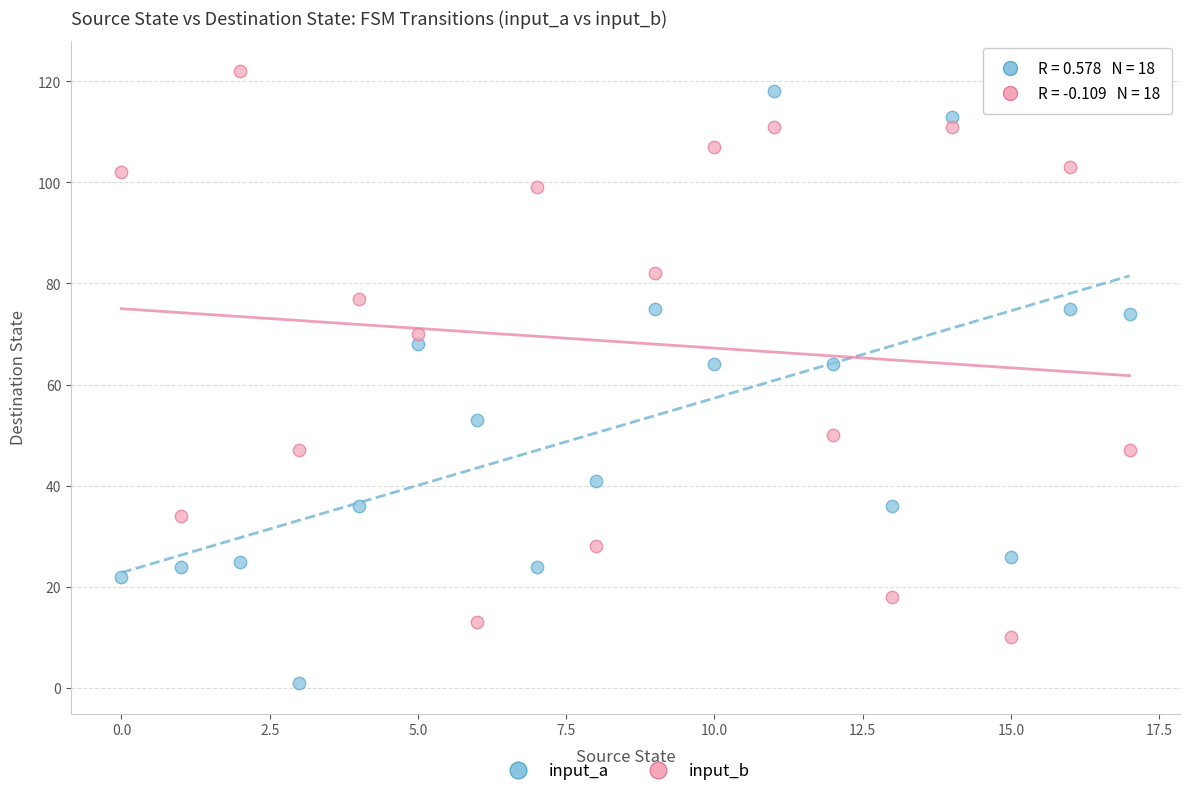

Which series reaches the minimum Y coordinate?

input_a